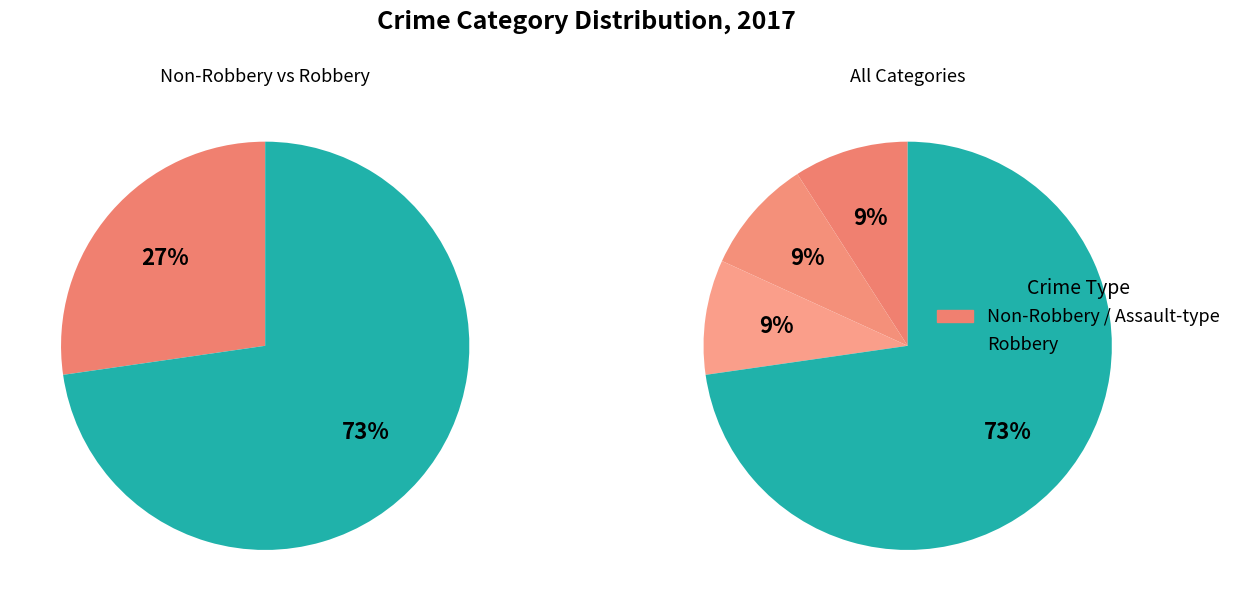

Does Robbery represent more than half of the total?

Yes